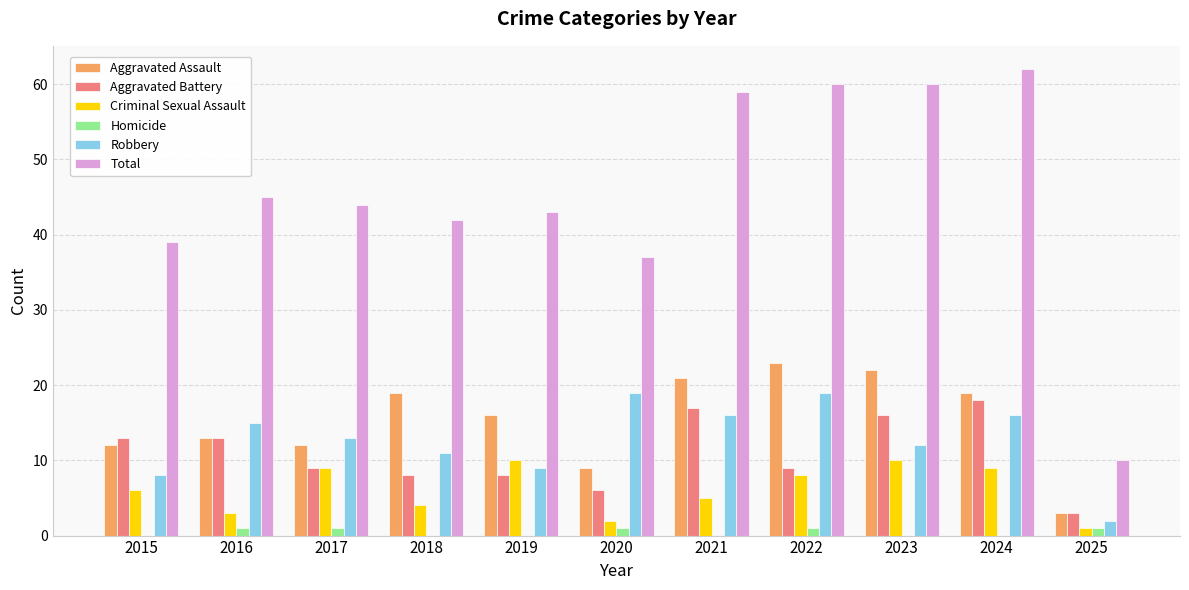

What value does the Robbery series have at 2018?

11